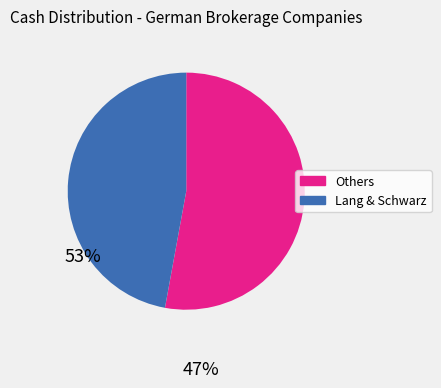

Does any single category account for the majority?

Yes